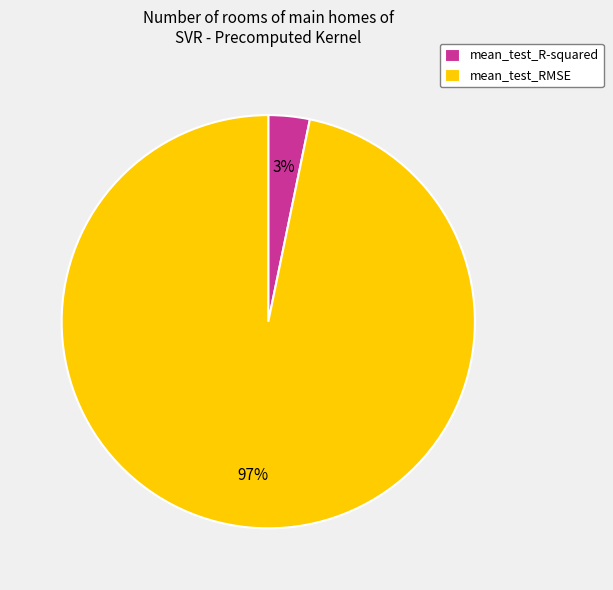

The mean_test_RMSE slice represents 91% of the pie. True or false?

False